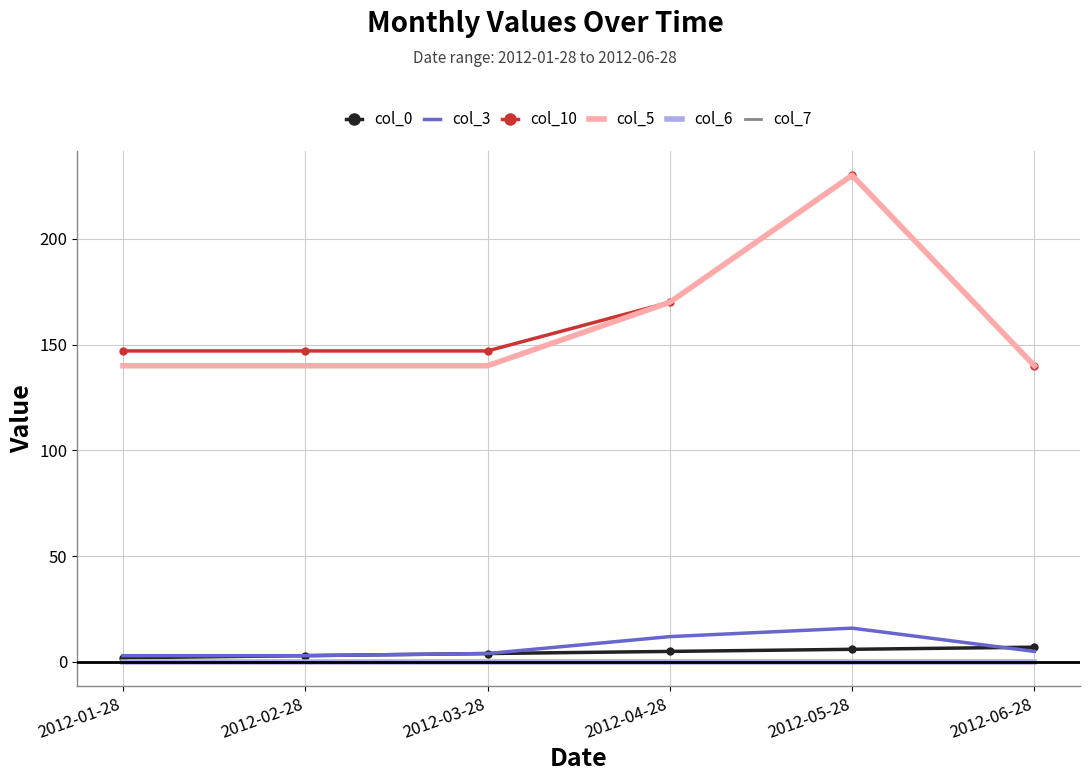

What is the value of the col_10 point at the 2nd from the left?

147